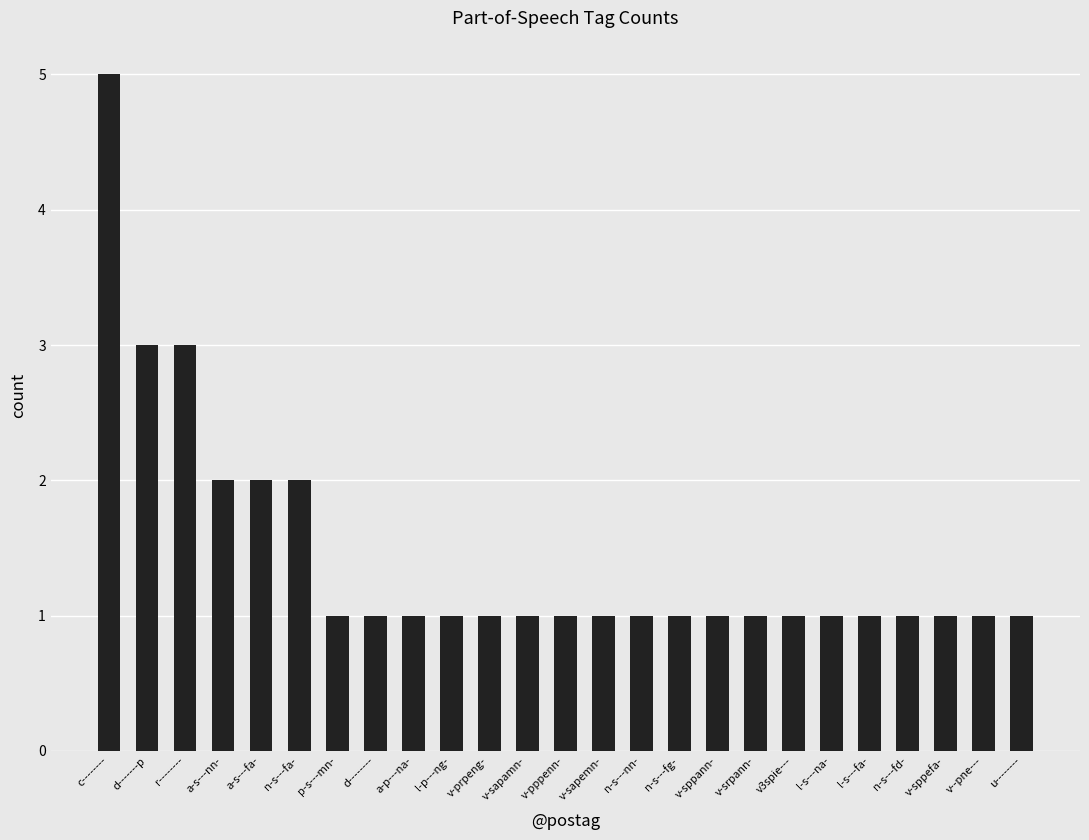

What is the ratio of the value at l-s---fa- to the value at v--pne---?

1.0